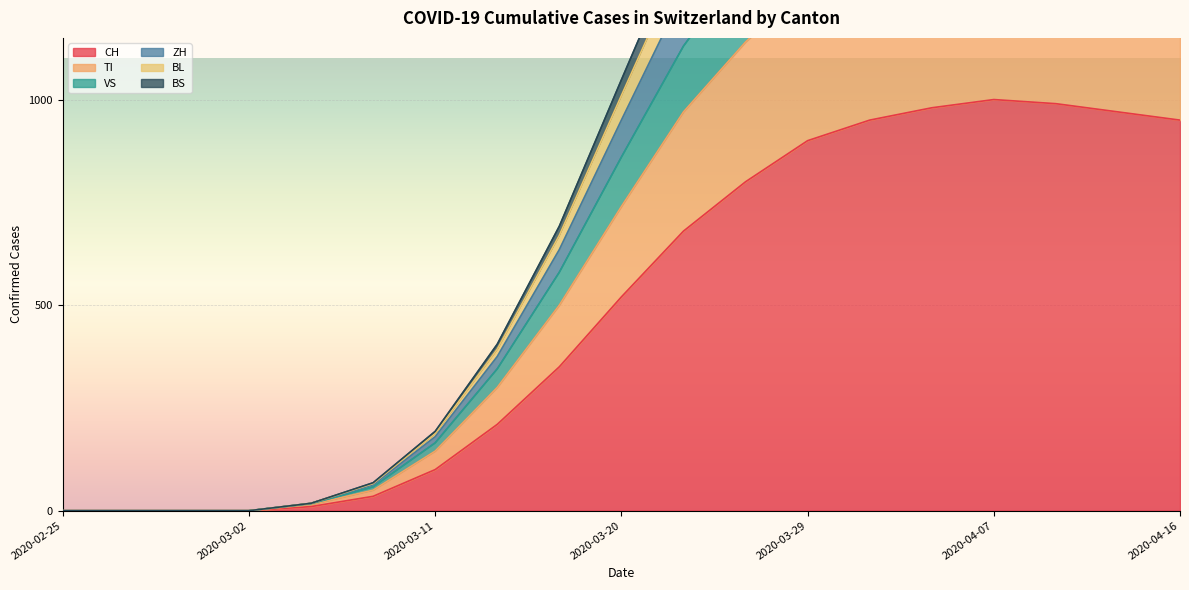

True or false: CH and TI intersect in this chart.

False